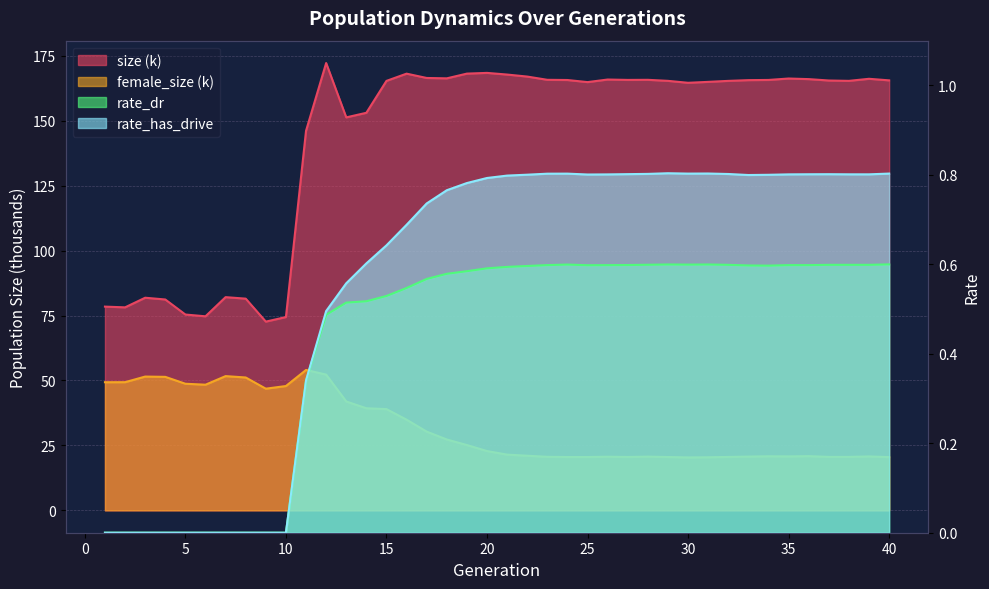

Between 40 and 32, which is larger?

40